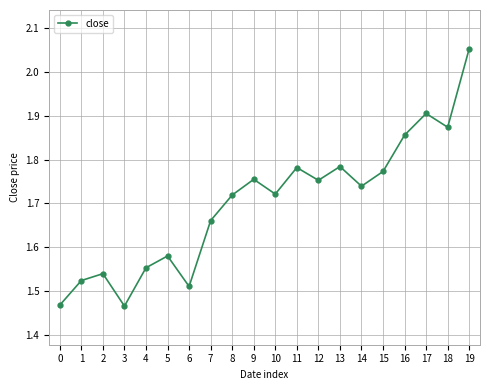

The chart shows a value of 3.2 at 17. True or false?

False